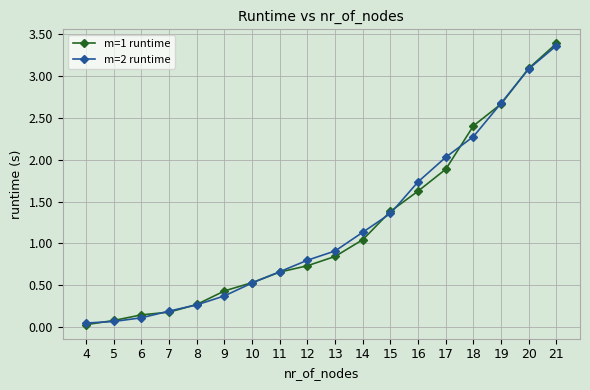

How many lines are shown in the chart?

2